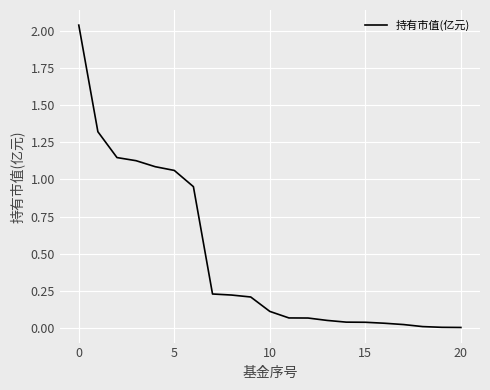

Which label corresponds to the smallest value in the chart?

20